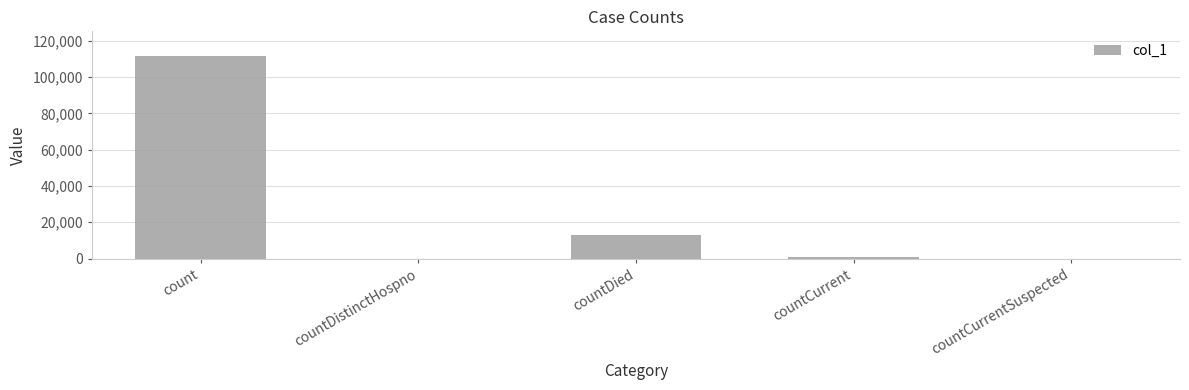

Count the number of categories in the chart.

5